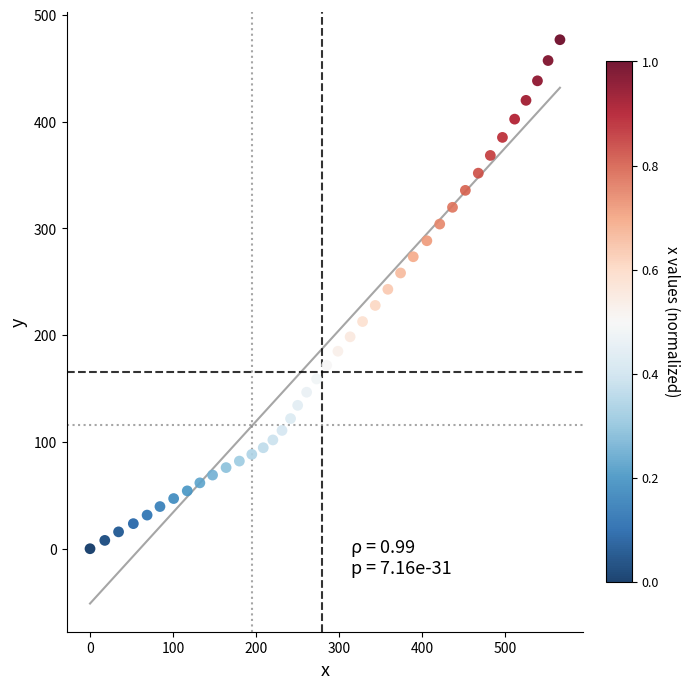

What is the range of X values (max minus min)?

566.4